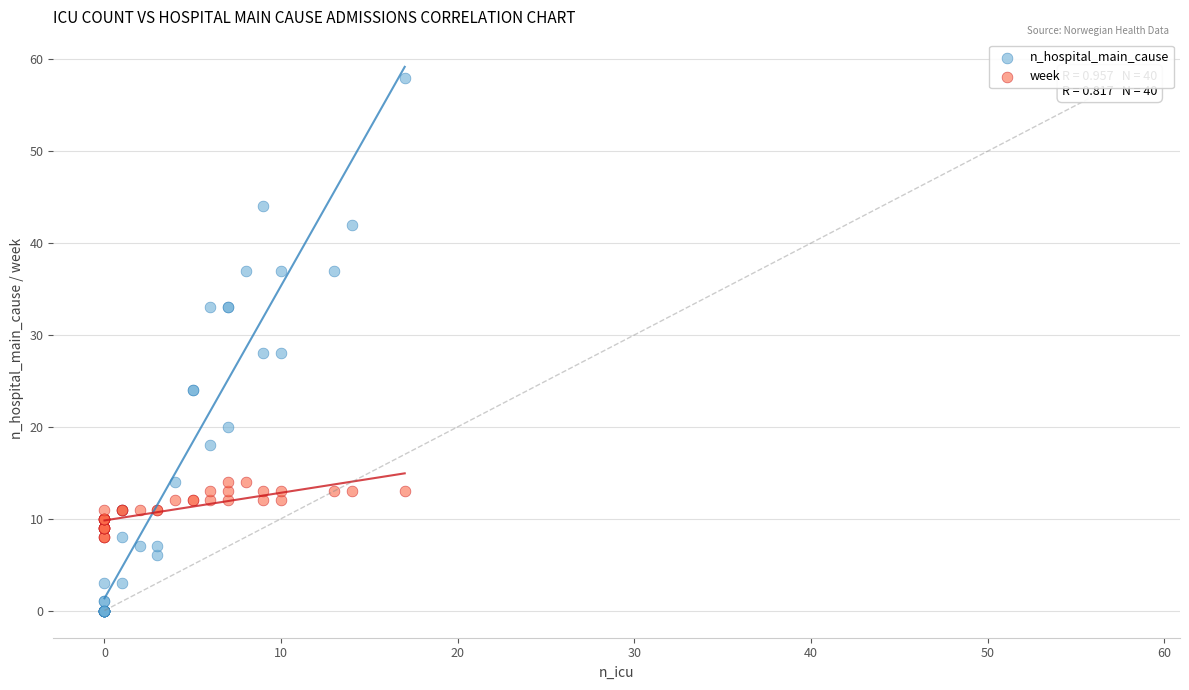

Which series reaches the maximum Y coordinate?

n_hospital_main_cause